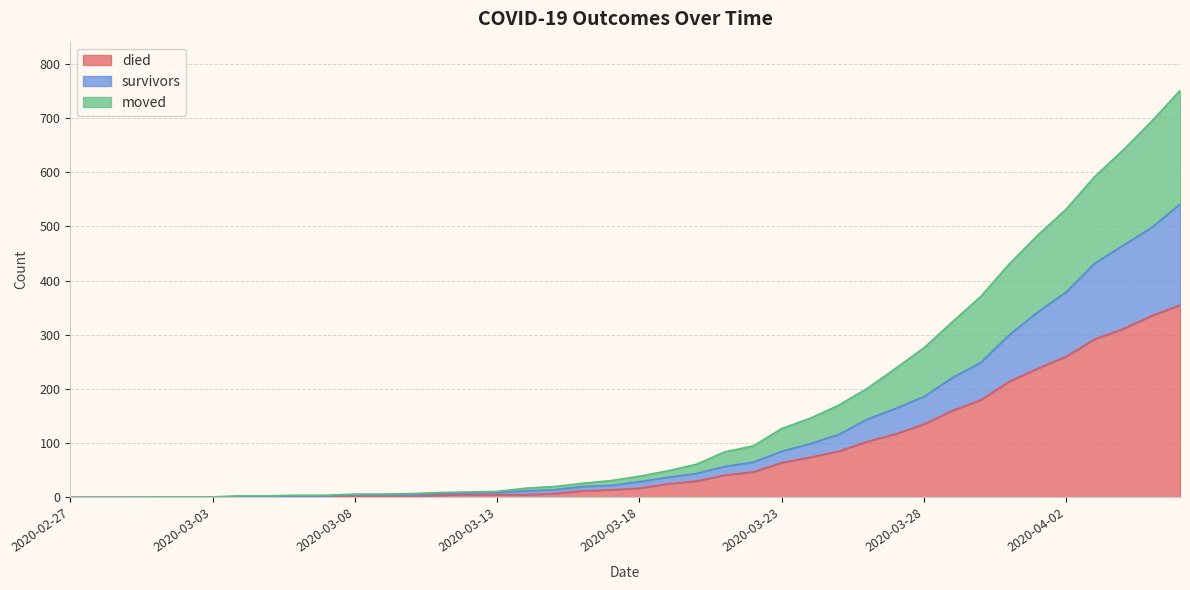

The died series shows 43 at 2020-03-20. True or false?

False